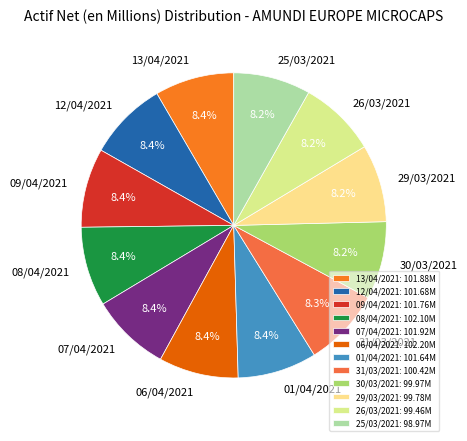

Does any single category account for the majority?

No